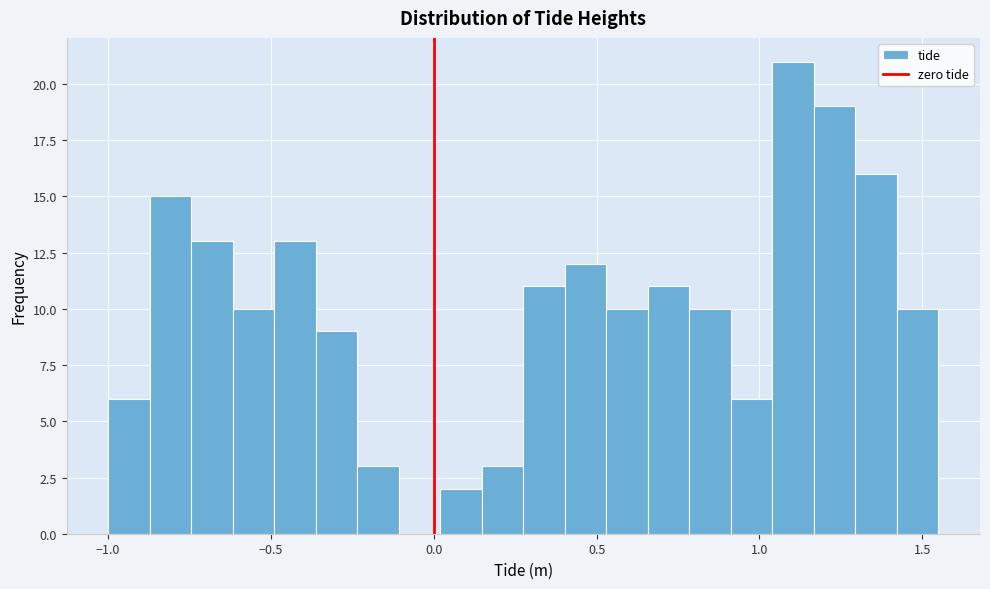

Read against the x-axis, roughly where is the centre of the tallest bar?

1.10